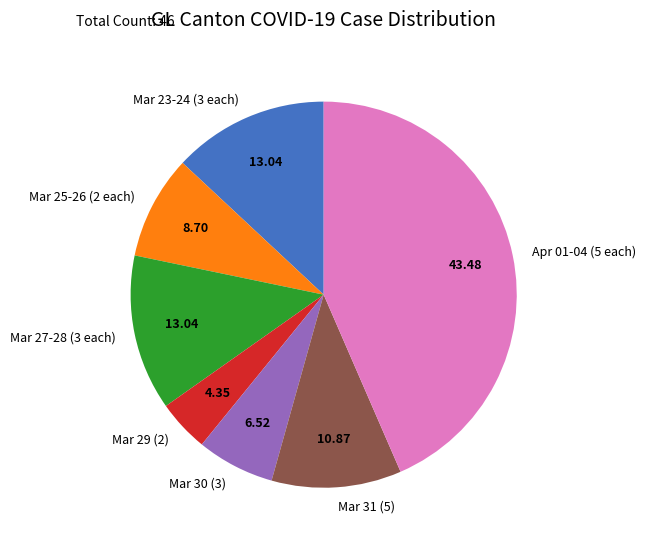

Do Mar 23-24 (3 each) and Mar 31 (5) together represent more than half of the pie?

No